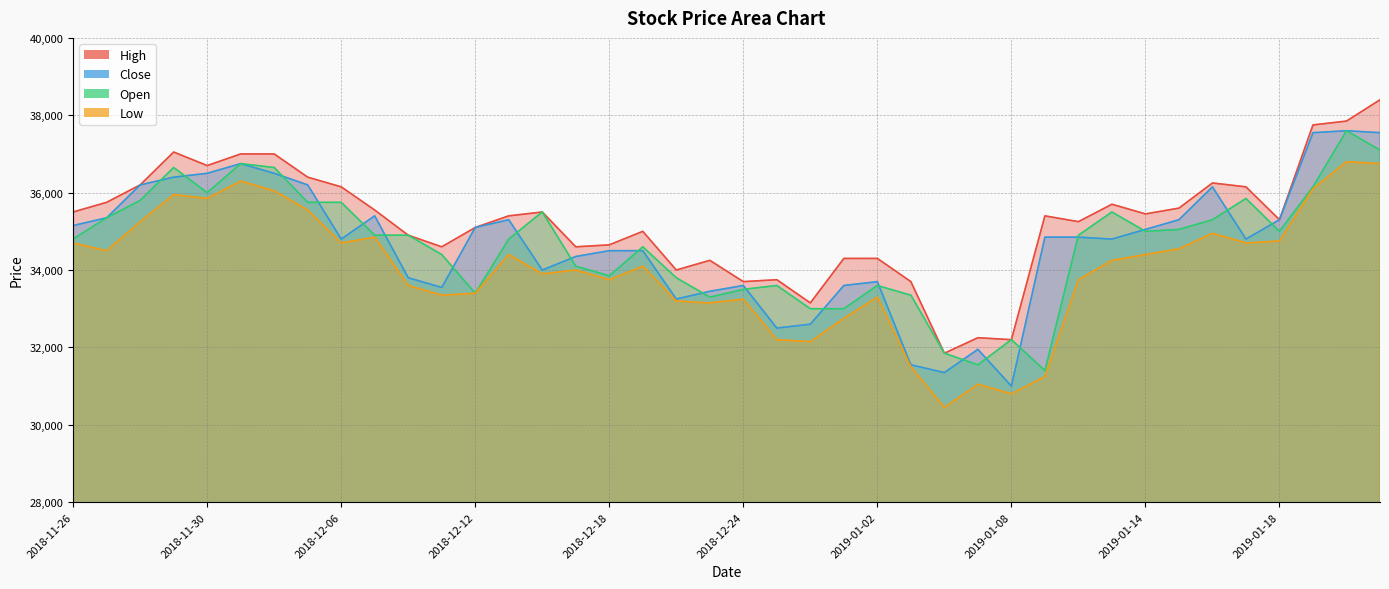

What is the approximate value of Low at 2018-11-28, to the nearest 50?

35250